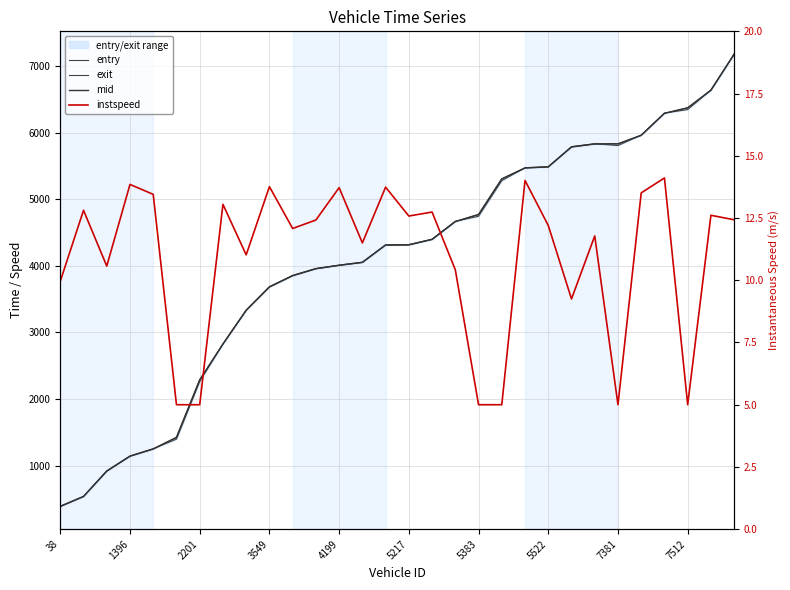

Which category has the highest value across all series?

29